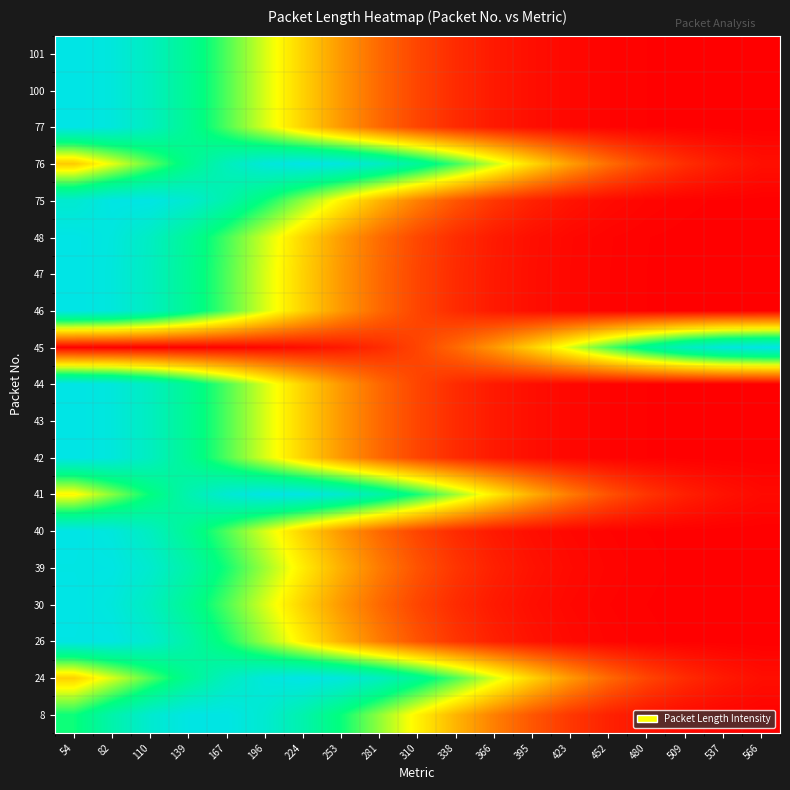

At which category is the sum across all series the highest?

82